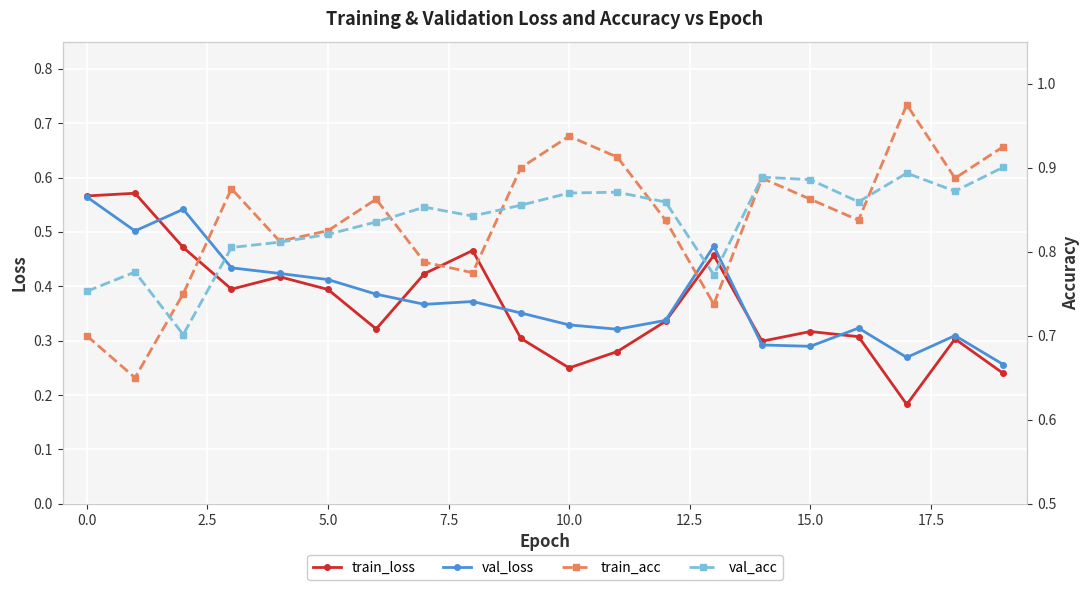

Count the train_loss values in the range 0 to 1.

20